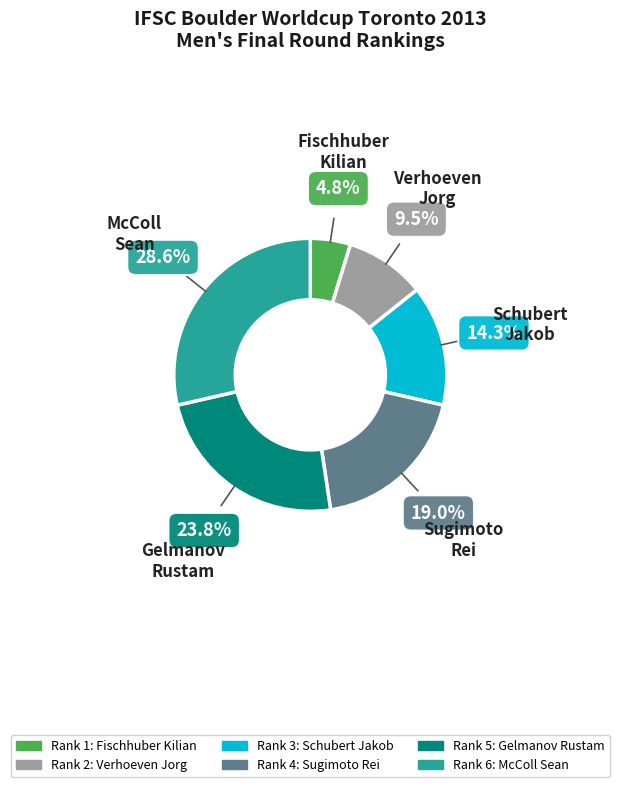

Is McColl Sean the majority of the pie?

No